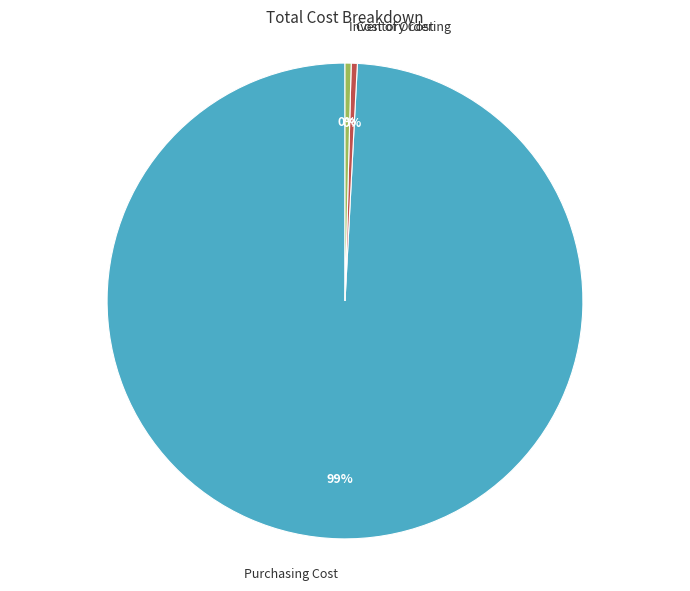

Is there any slice that represents more than half of the pie?

Yes